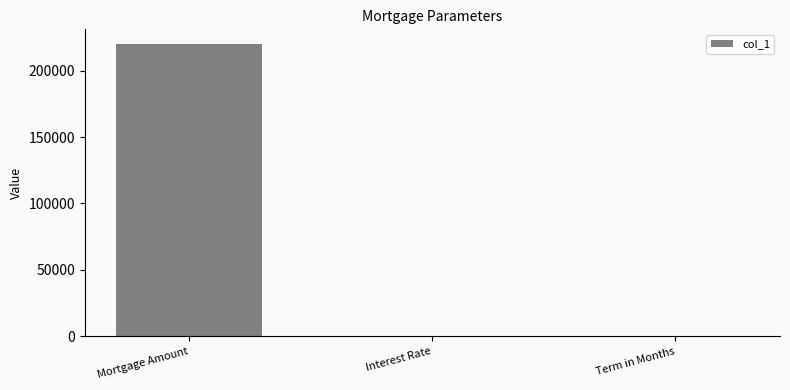

What is the change in value from Interest Rate to Term in Months?

+299.9